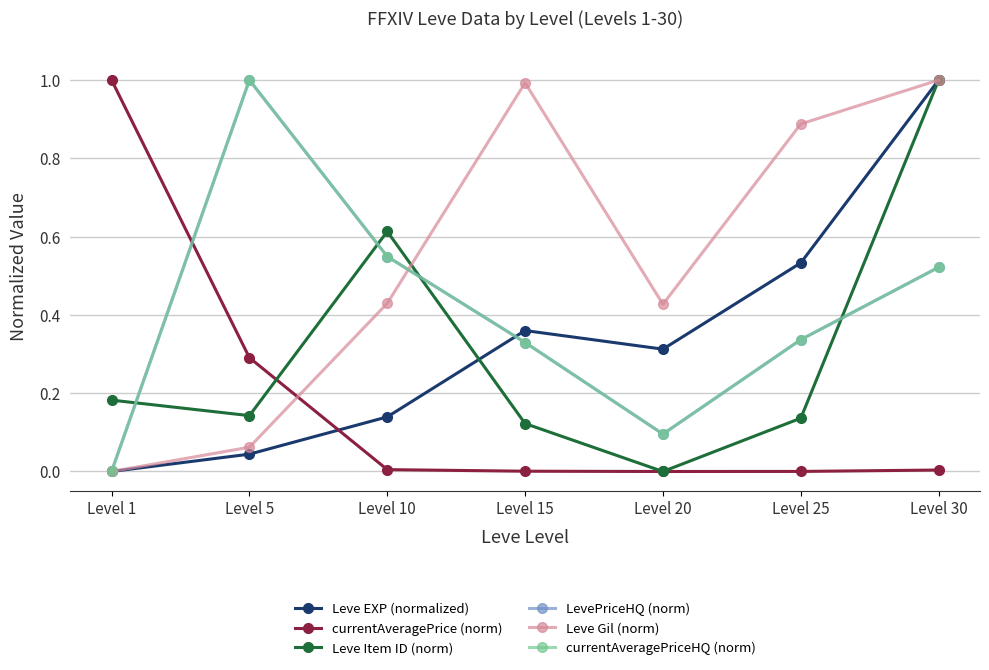

Which category has the highest value in the Leve Gil (norm) series?

Level 30